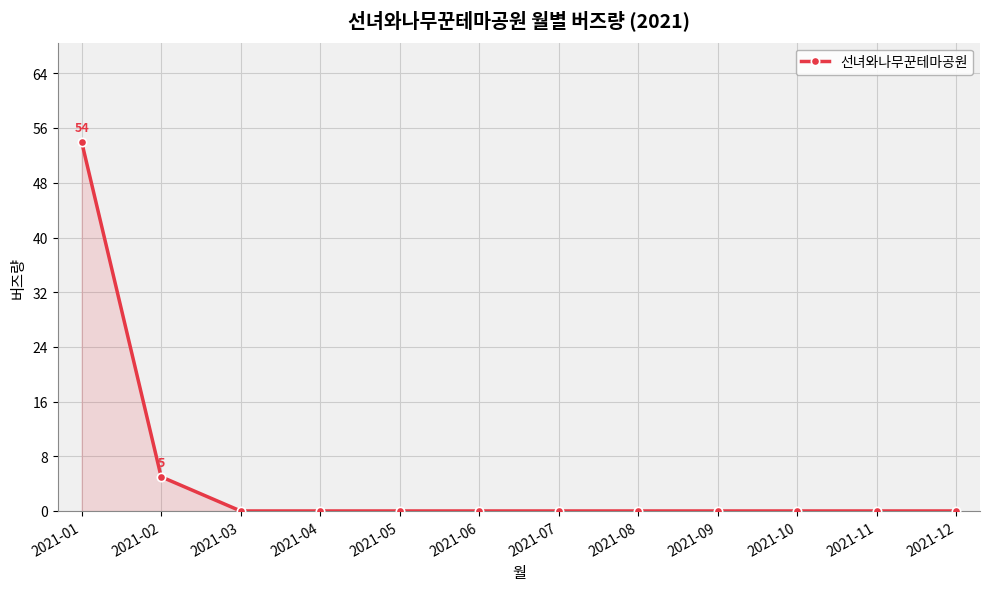

What is the greatest value displayed?

54